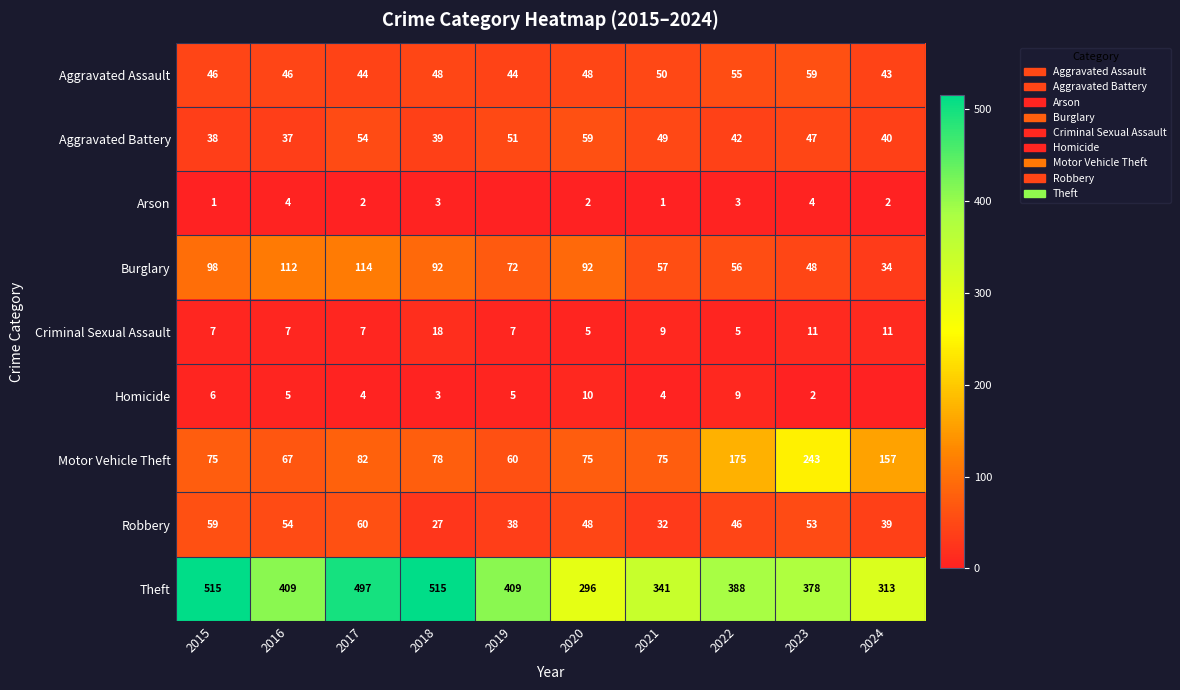

What is the sum of all Aggravated Battery values?

456